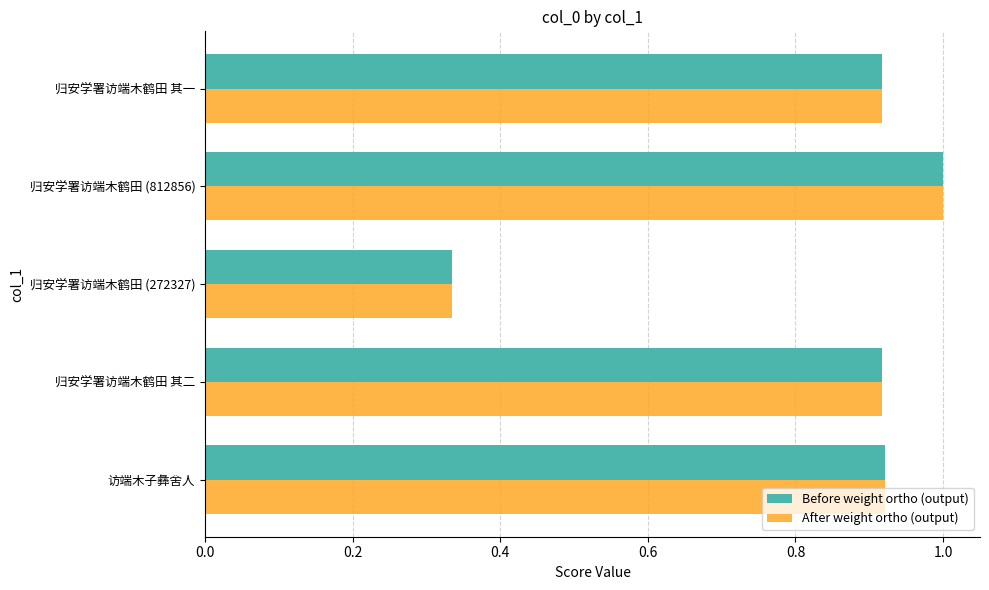

At which category does the chart reach its minimum across all series?

归安学署访端木鹤田 (272327)